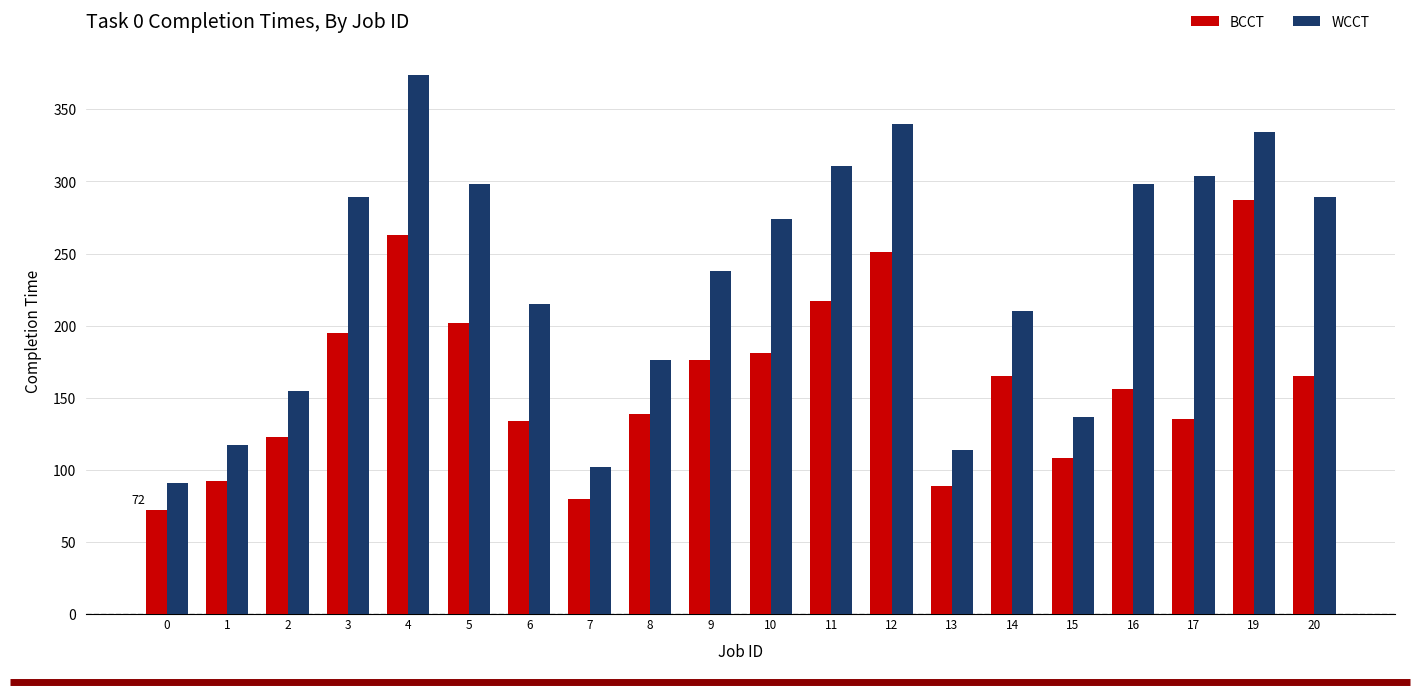

Where does the WCCT series first go above 274?

3